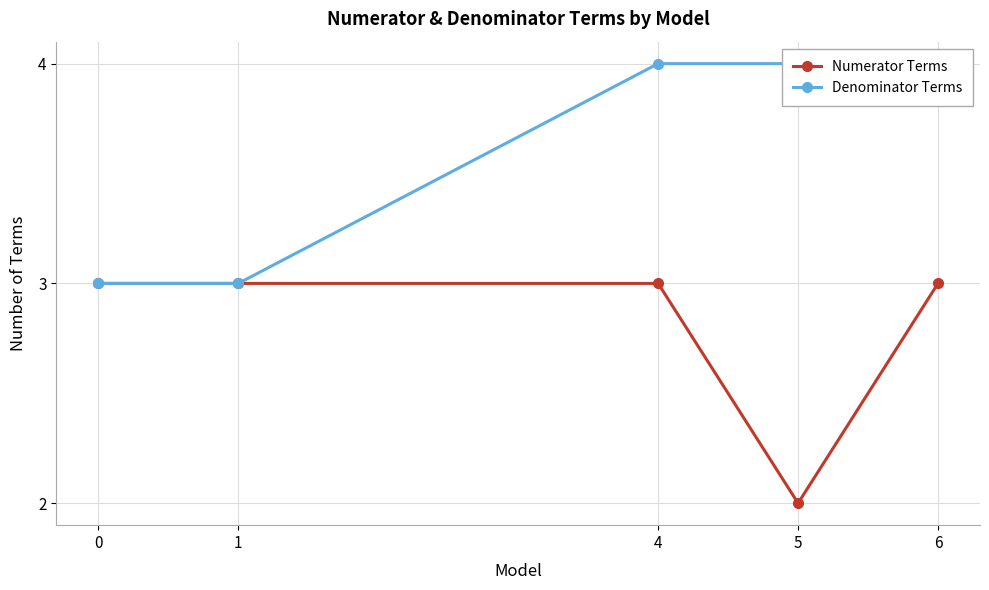

At which category is the sum across all series the highest?

4